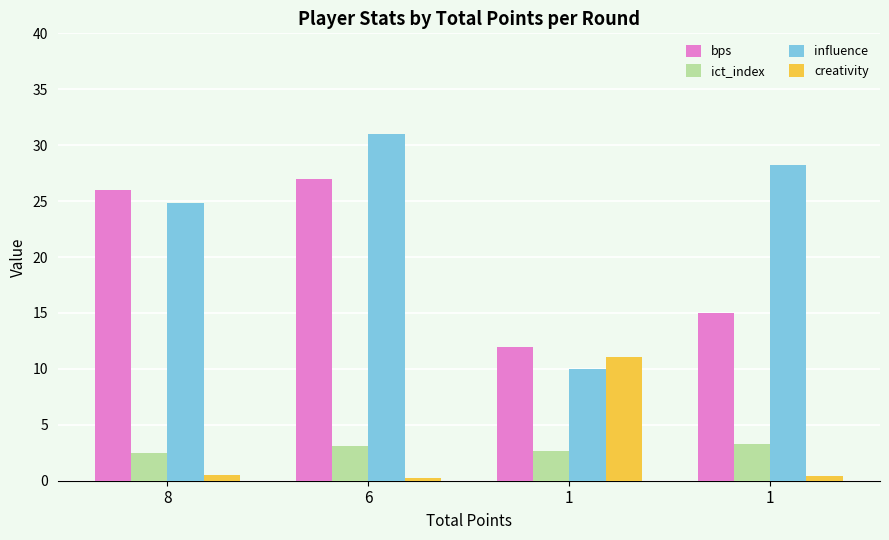

Which series has the largest total across all categories?

influence